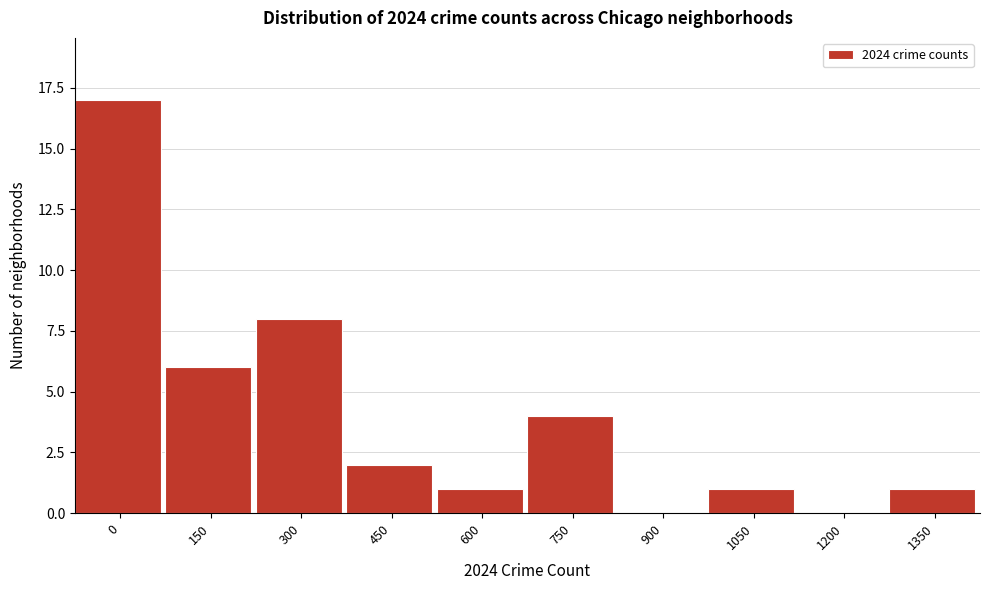

What is the maximum value shown in the chart?

17